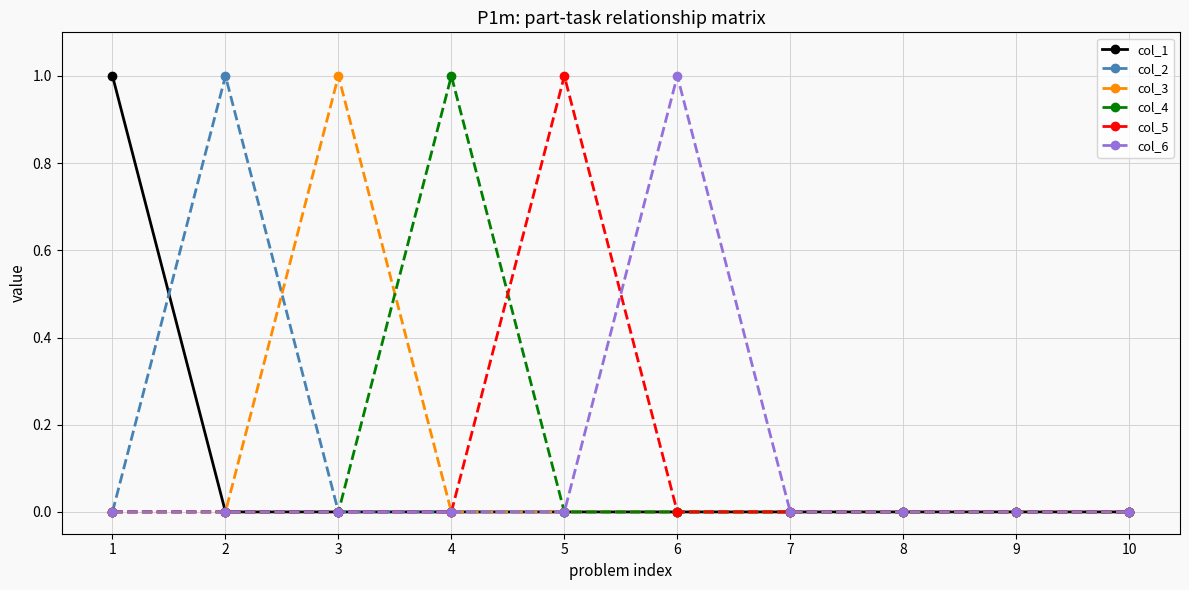

The col_3 series shows 1 at 7. True or false?

False